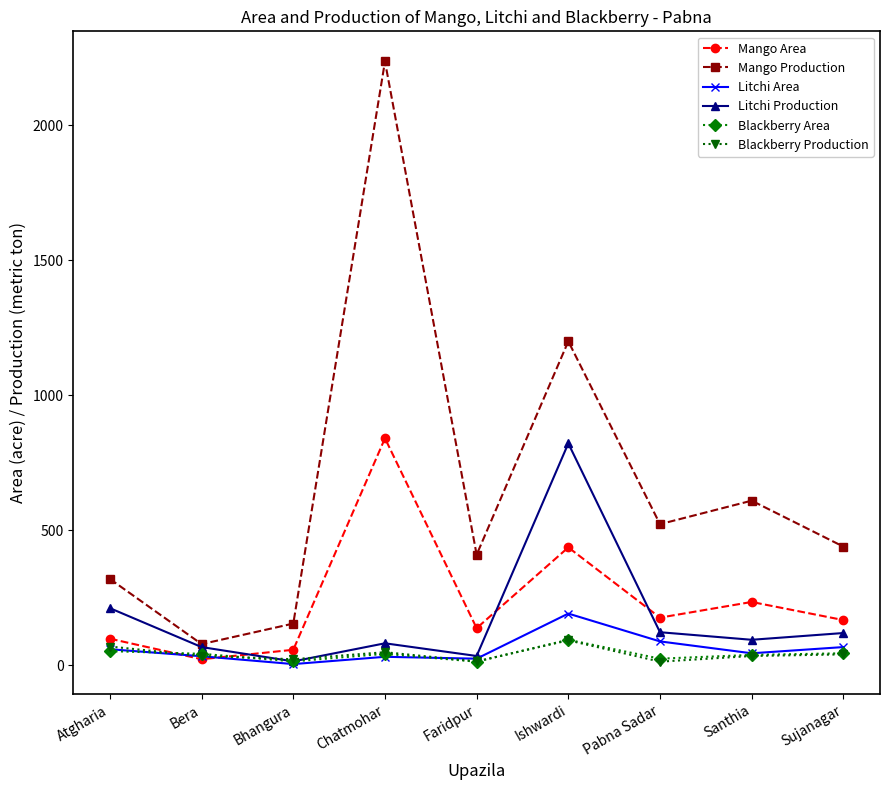

The value of Mango Area at Pabna Sadar is 288. True or false?

False